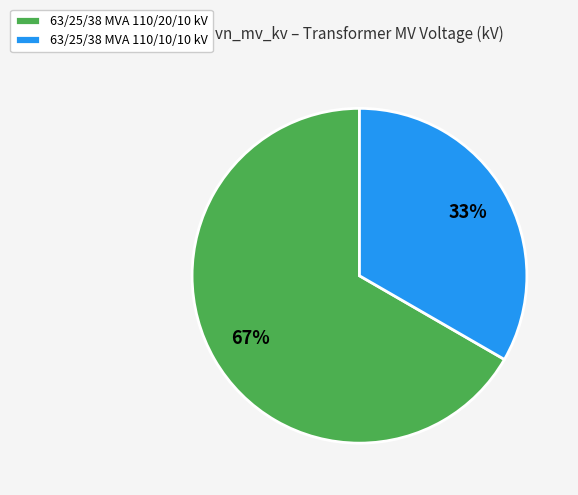

How many slices are in this pie chart?

2